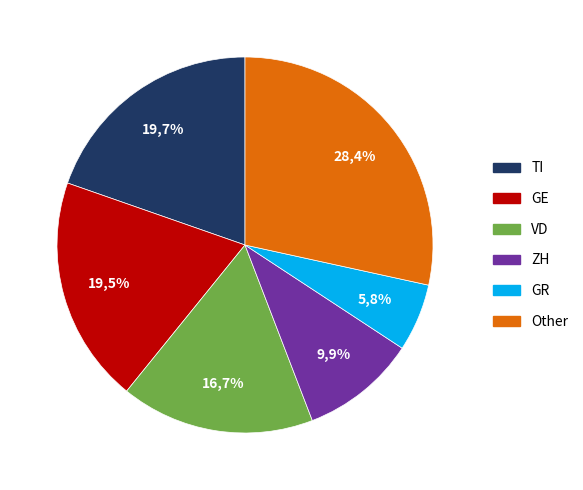

Is it true that BL is 1% of the pie?

False